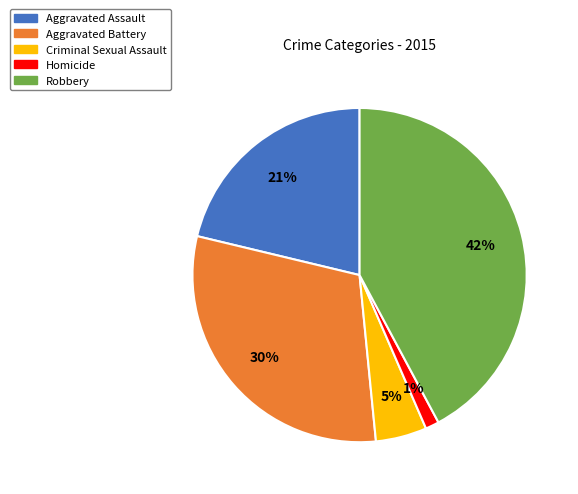

To the nearest percent, what is the difference between the largest and smallest slice percentages?

41%